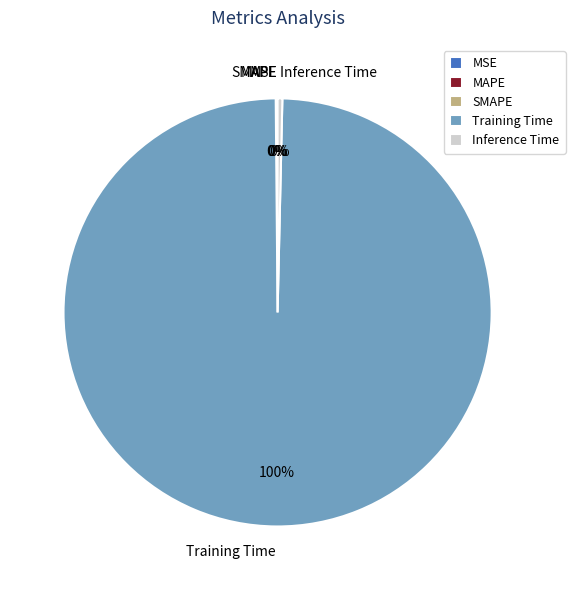

Combined, do Inference Time and Training Time account for over 50%?

Yes